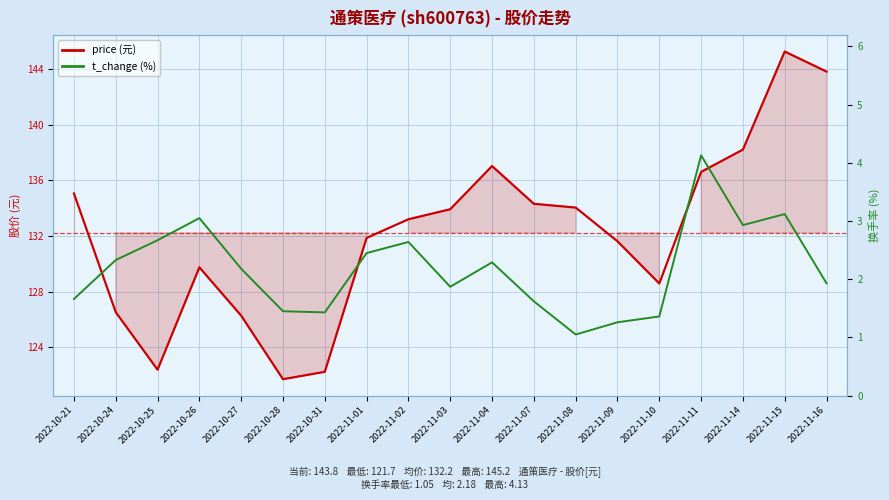

True or false: t_change and price cross at least once.

False